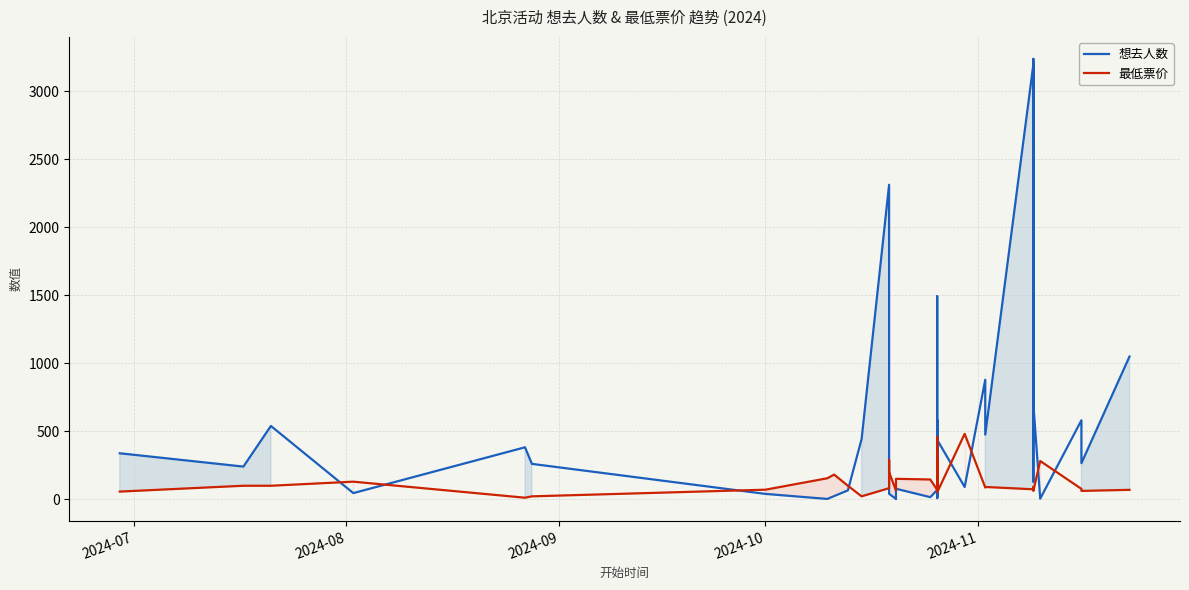

The 想去人数 series shows 450 at 38. True or false?

False